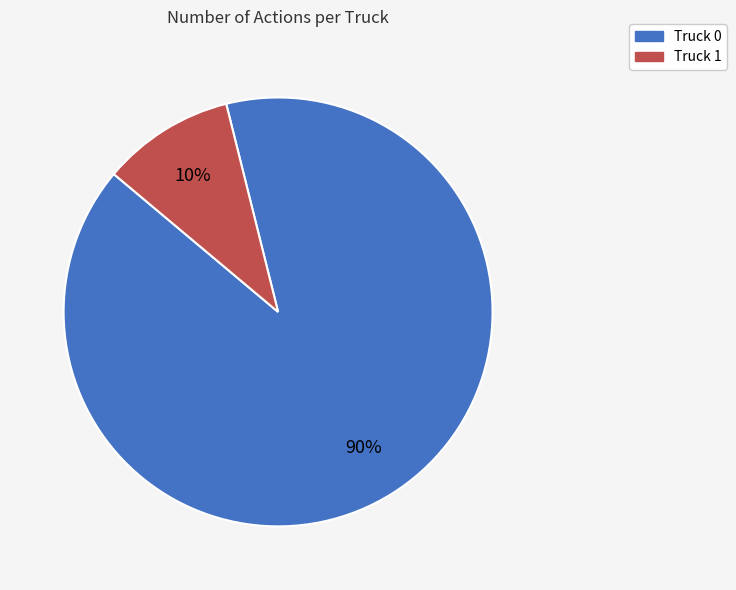

Between Truck 1 and Truck 0, which is larger?

Truck 0